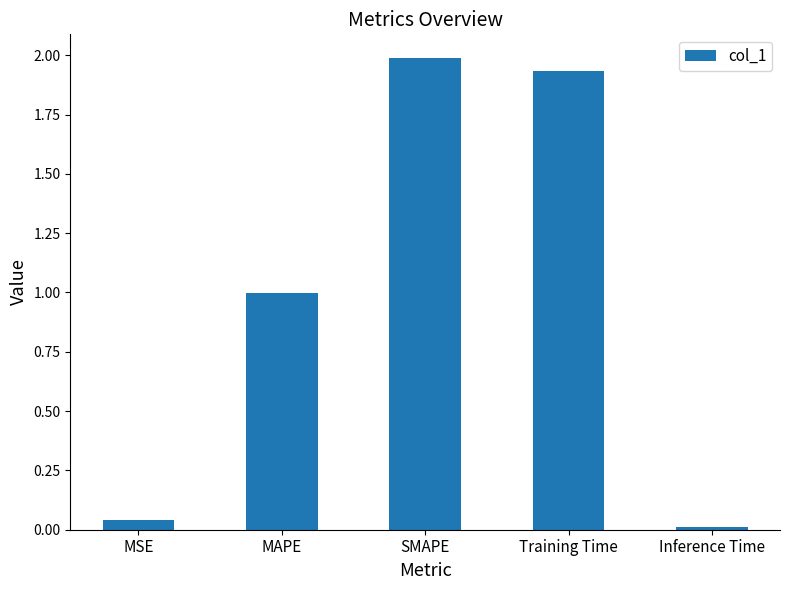

What is the label of the 4th bar from the left?

Training Time